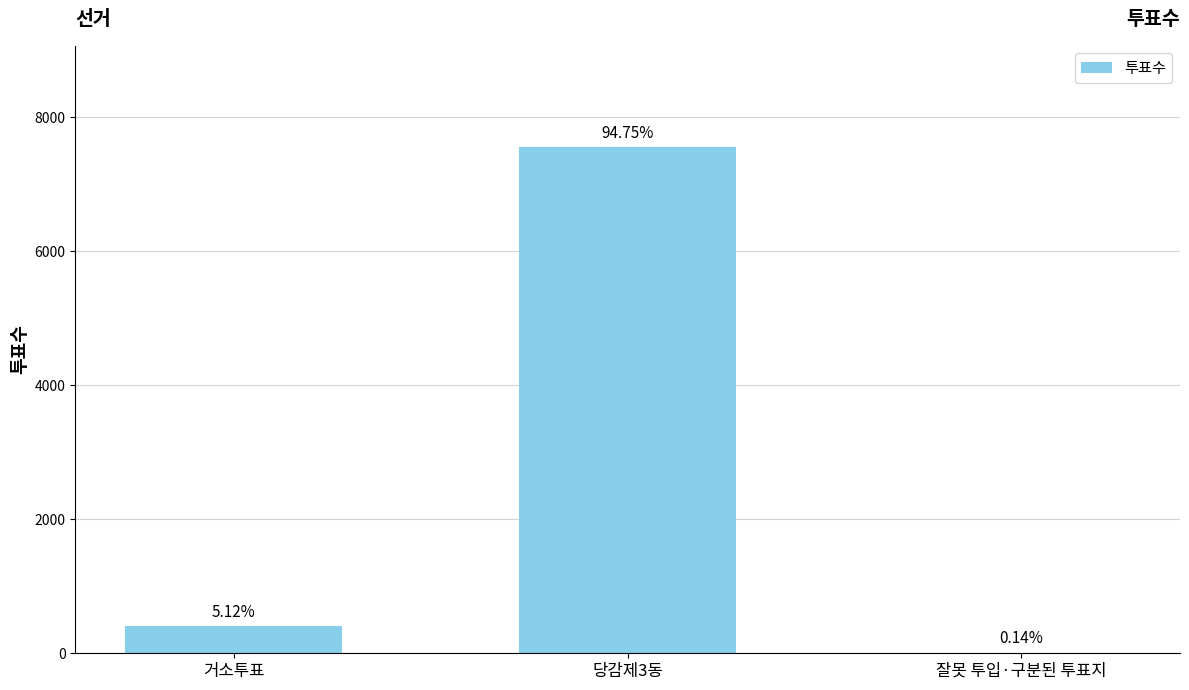

What is the value of the 2nd bar from the left?

7557